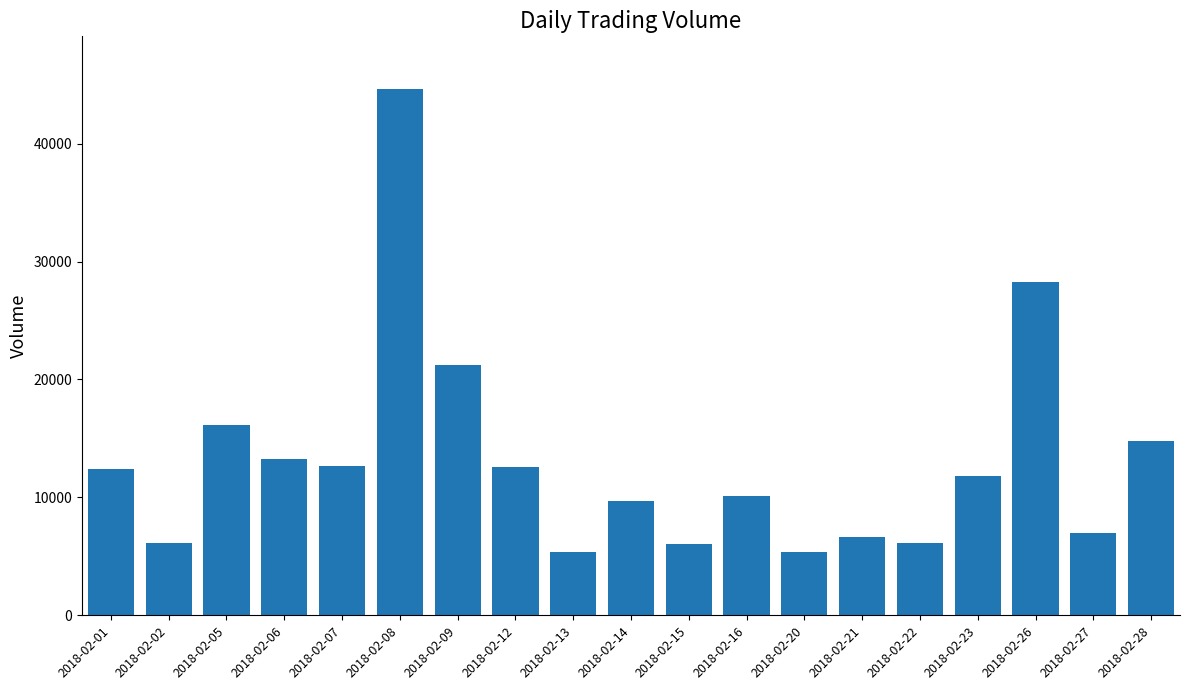

Which category has the highest value across all series?

2018-02-08